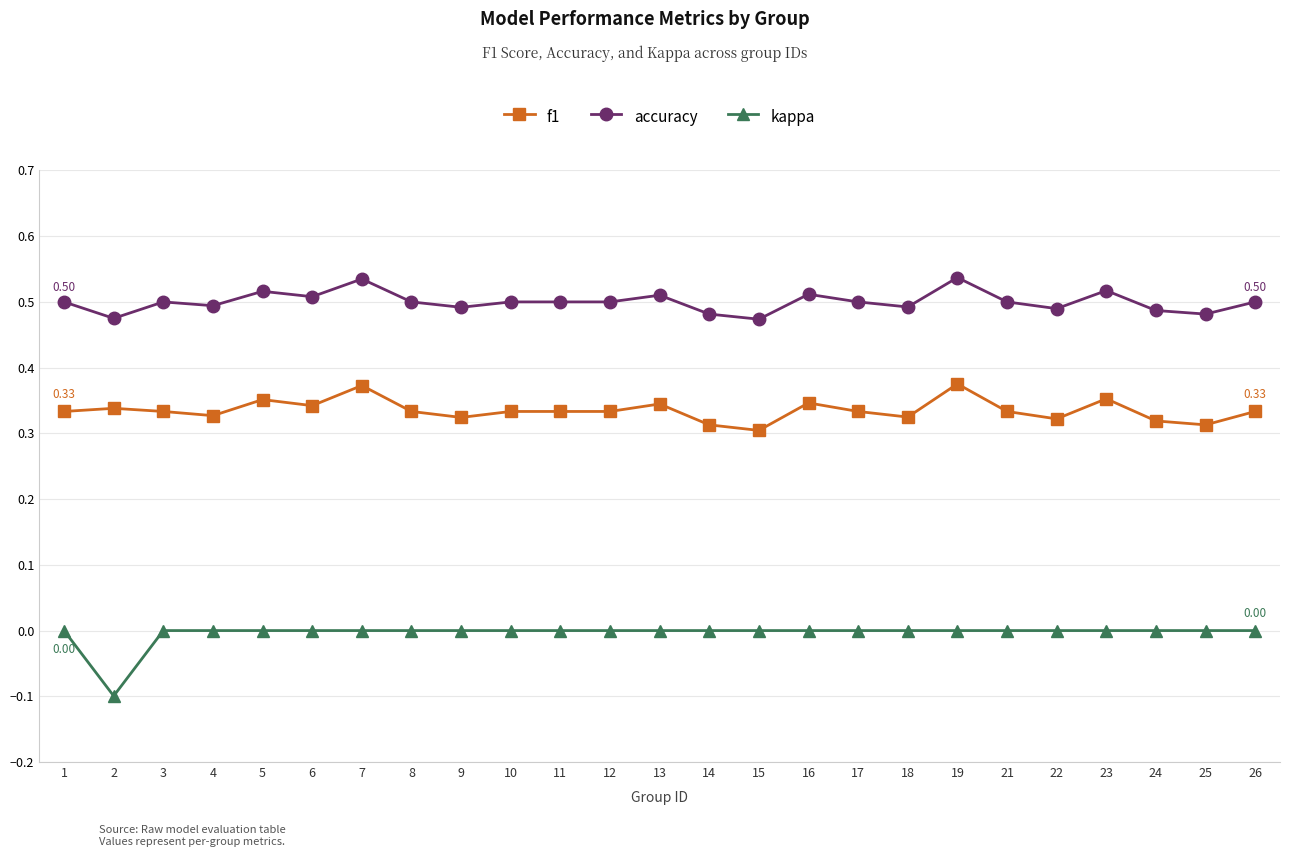

What is the sum of the f1 values at 6 and 4?

0.7